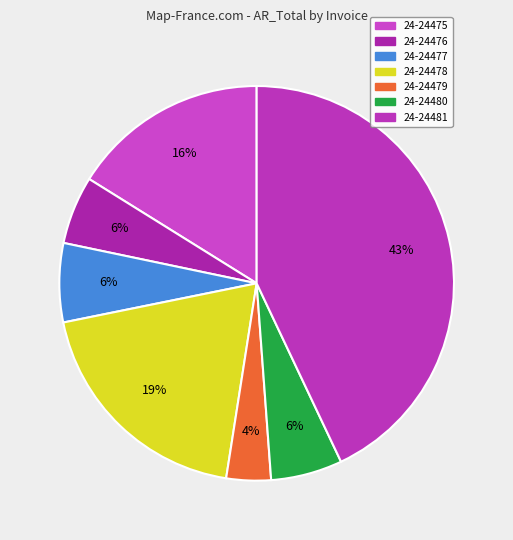

Rank the categories by value from highest to lowest.

24-24481, 24-24478, 24-24475, 24-24477, 24-24480, 24-24476, 24-24479